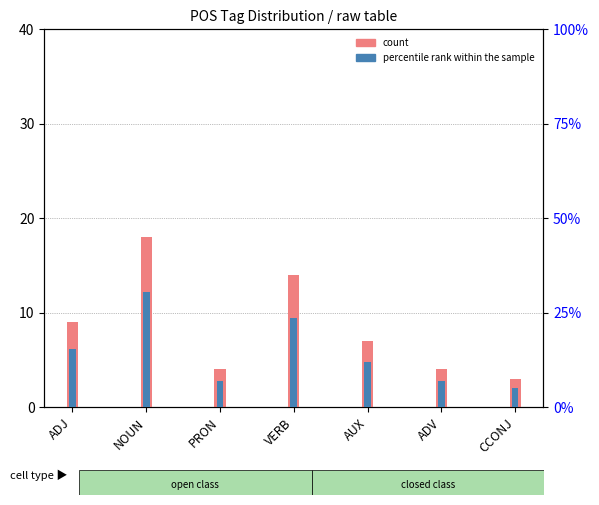

List the series in order of their overall mean, highest first.

percentile rank within the sample, count